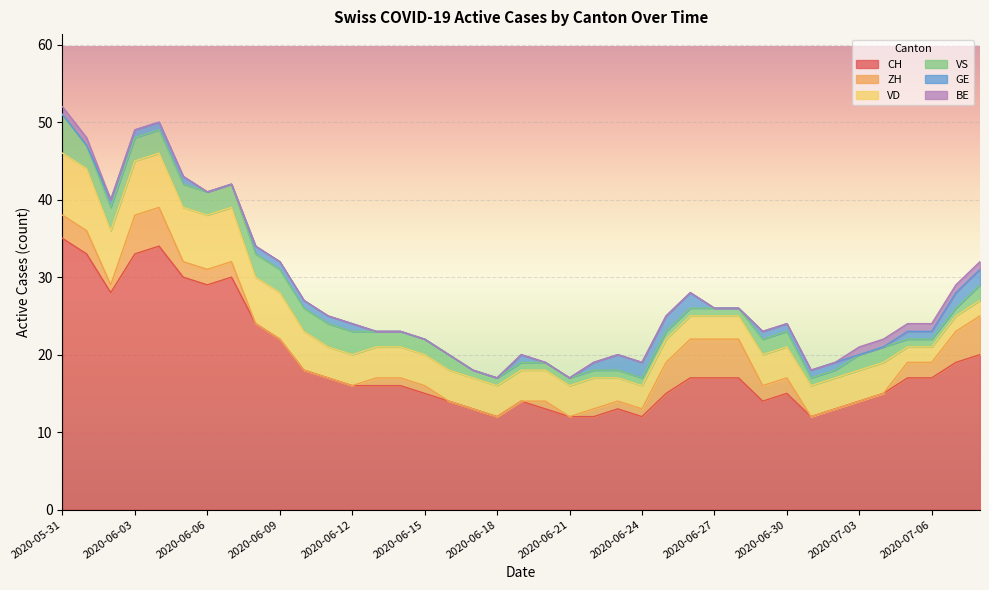

What position from the left is 2020-06-01?

2